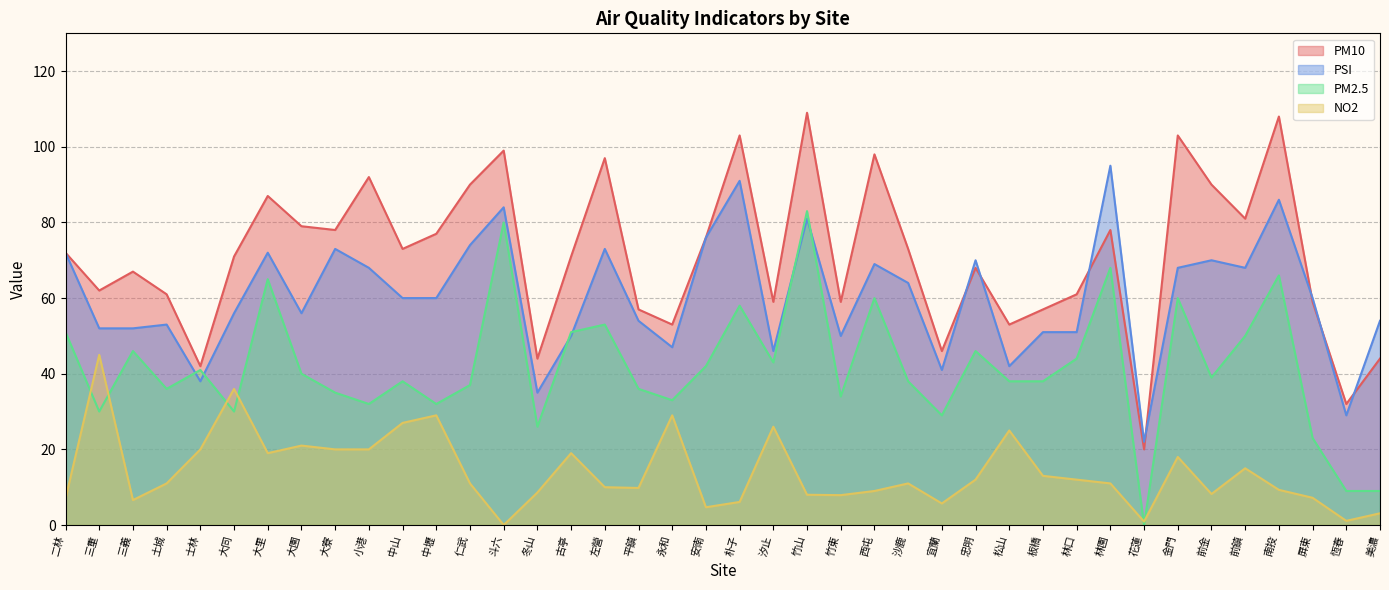

Which series ends up on top after the final intersection of PM2.5 and PSI?

PSI